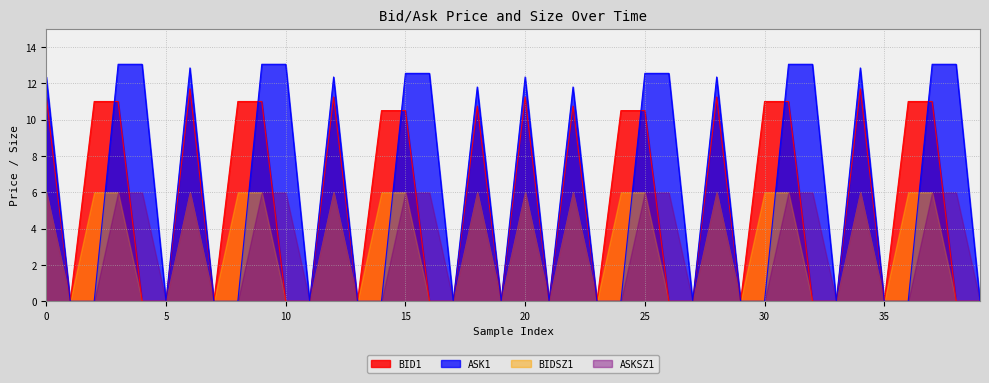

How many times do ASK1 and BID1 cross each other?

6